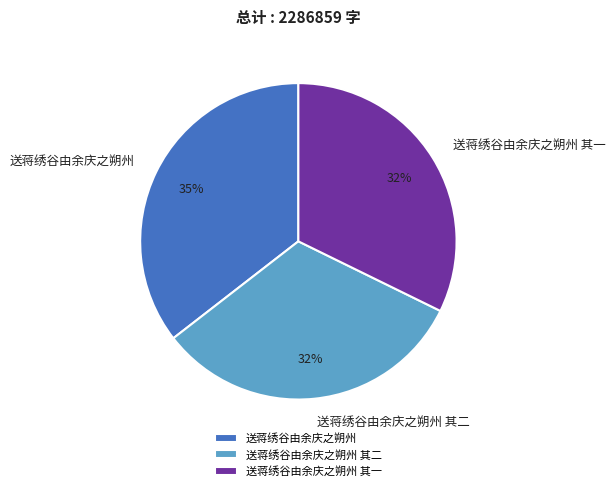

Which slice is the largest?

送蒋绣谷由余庆之朔州